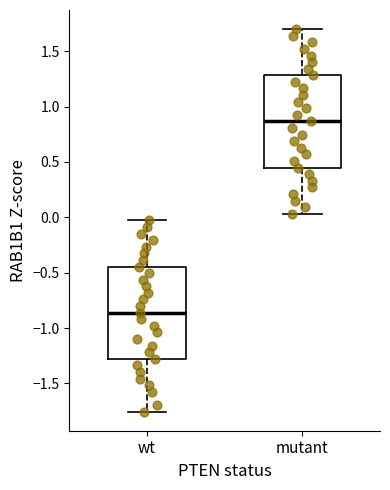

Reading left to right, read every box against the y-axis: the position of its median line, the range the box covers, and the ends of its whiskers. The values are not printed on the chart, so give them approximately, as read against the axis.

wt: median -0.85, box -1.30 to -0.45, whiskers -1.75 to -0.05
mutant: median 0.85, box 0.45 to 1.30, whiskers 0.05 to 1.70